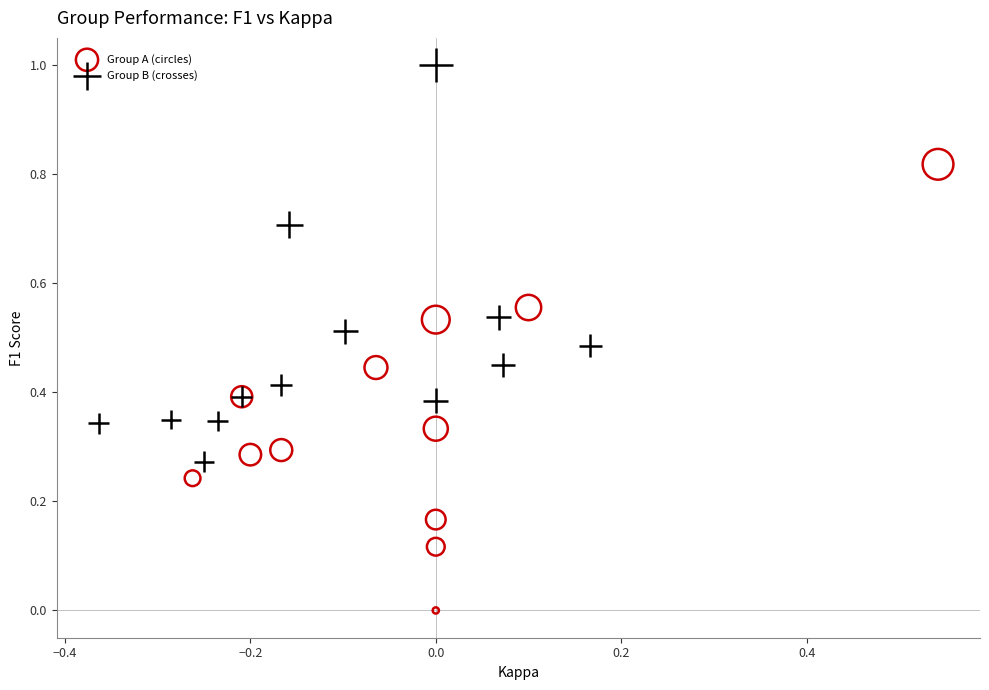

Which series reaches the maximum Y coordinate?

Group B (crosses)